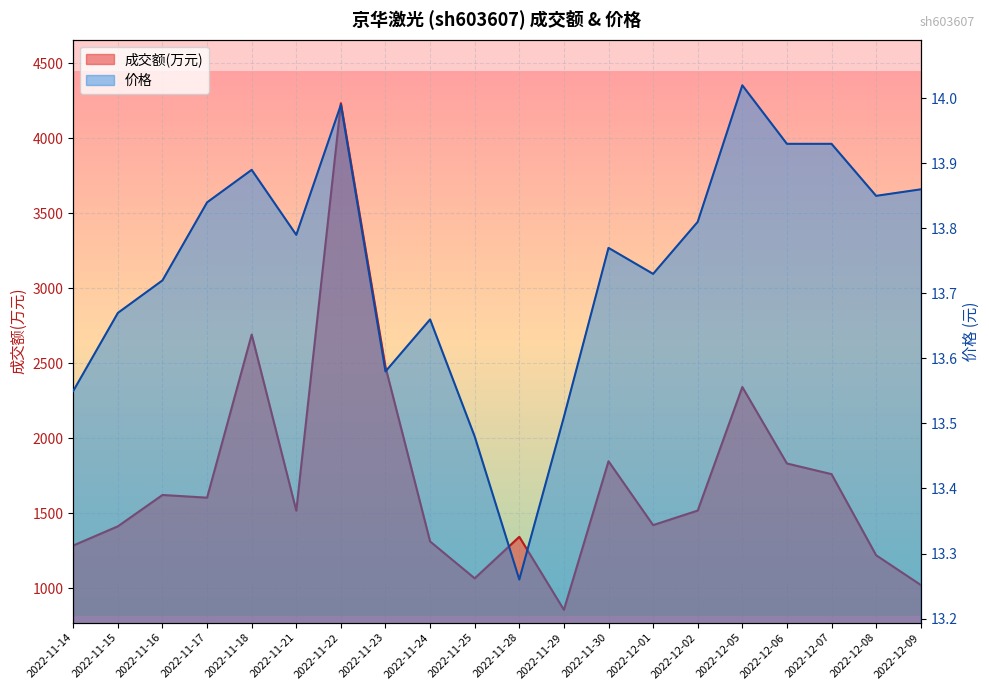

The 成交额(万元) series shows 2474.0 at 2022-11-23. True or false?

True